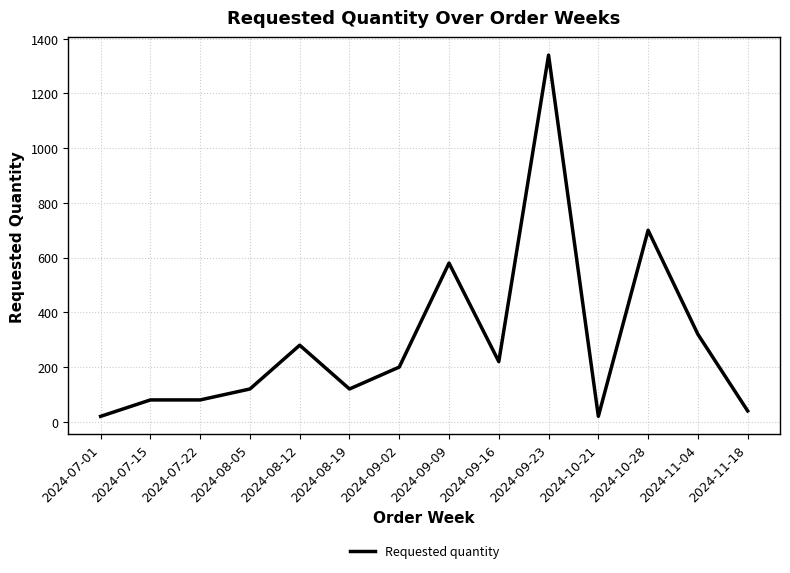

Reading left to right, list all the values displayed in this chart.

2024-07-01=20	2024-07-15=80	2024-07-22=80	2024-08-05=120	2024-08-12=280	2024-08-19=120	2024-09-02=200	2024-09-09=580	2024-09-16=220	2024-09-23=1340	2024-10-21=20	2024-10-28=700	2024-11-04=320	2024-11-18=40